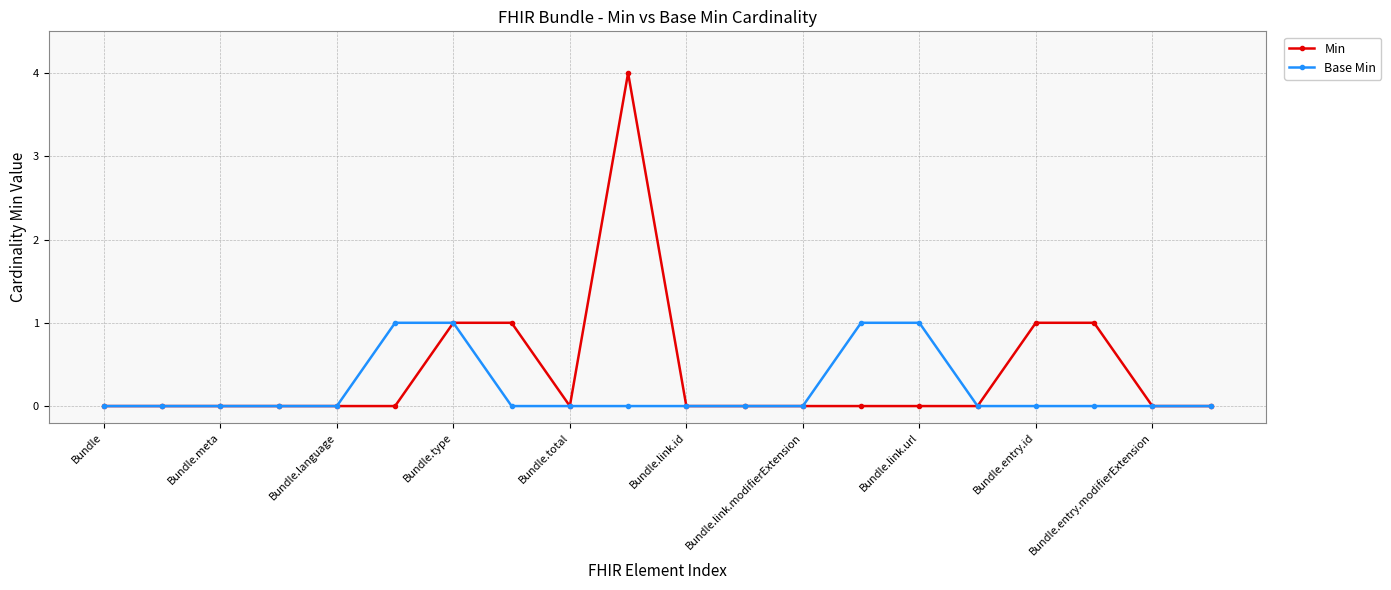

Which series has the largest range (max minus min)?

Min